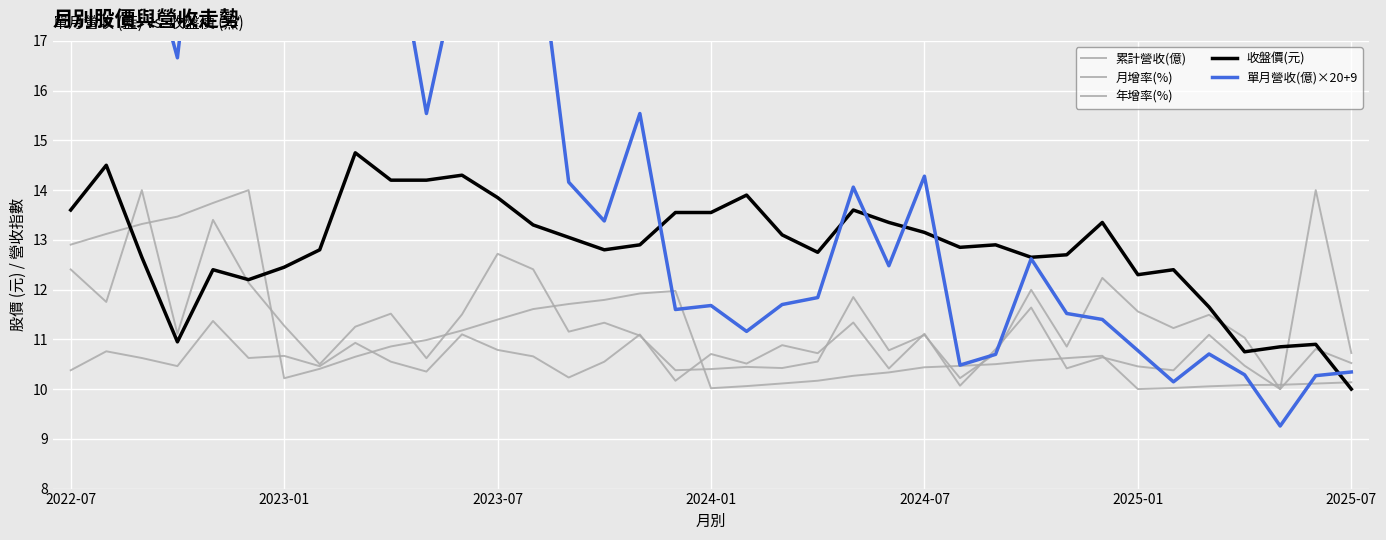

How many data points in 月增率(%) are above 10?

36